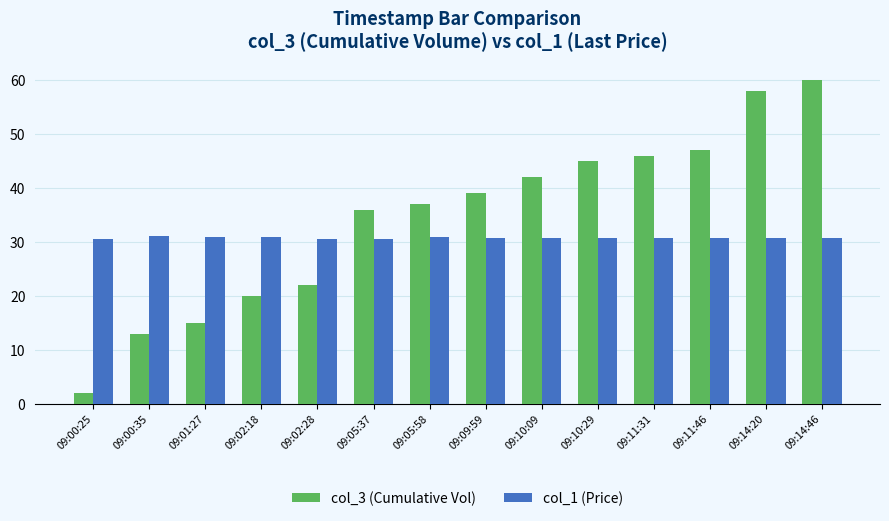

The col_1 (Price) series shows 30.8 at 09:10:09. True or false?

True